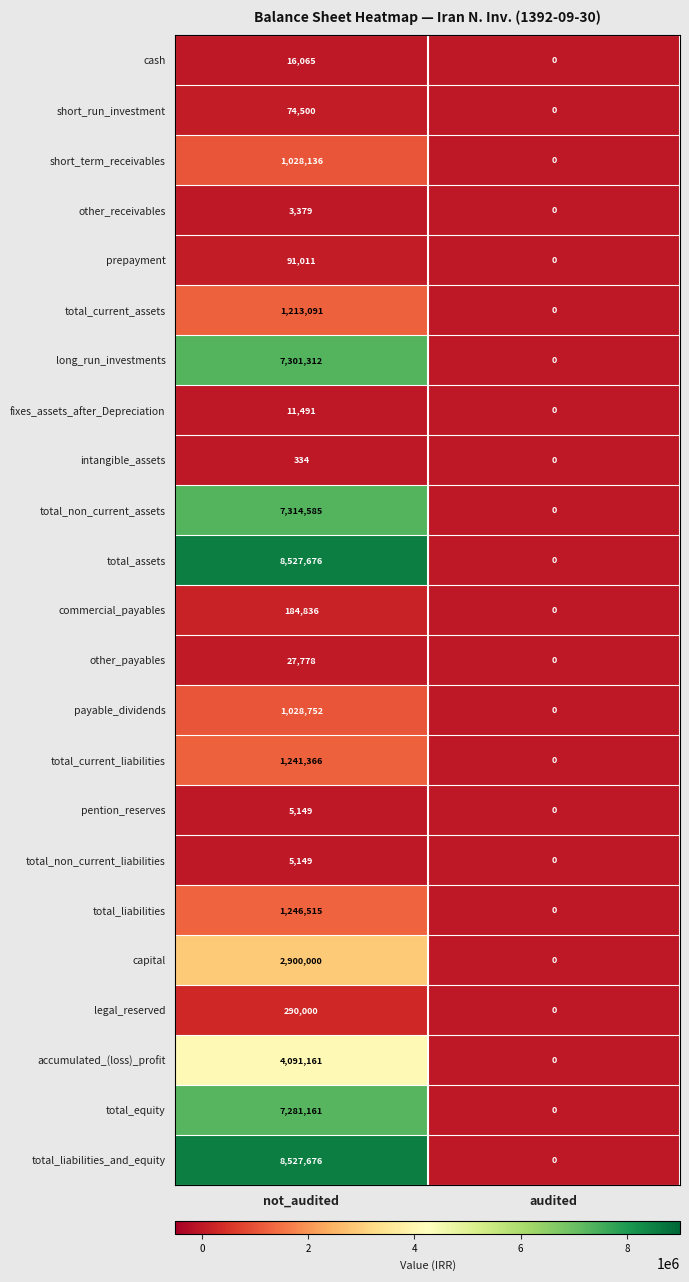

List the labels in order of cash value, smallest first.

audited, not_audited